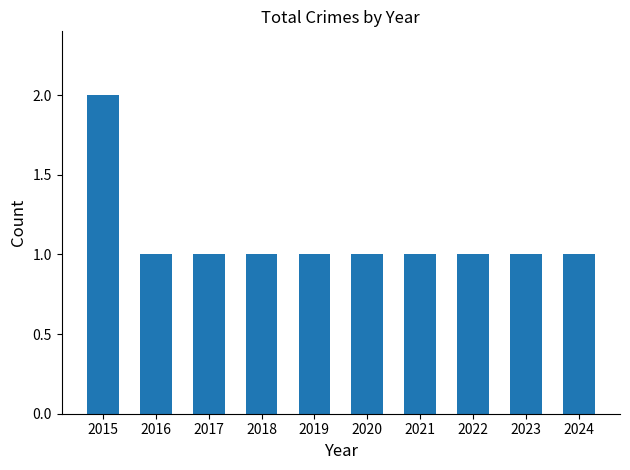

The chart shows a value of 0 at 2019. True or false?

False